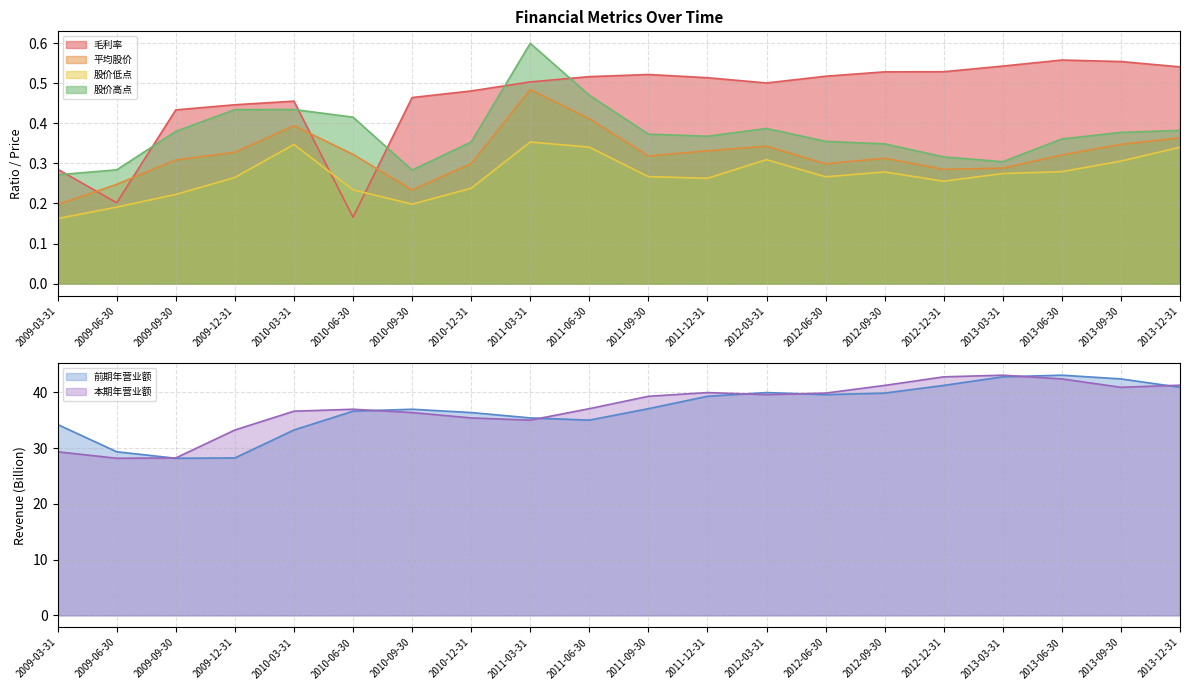

The 股价高点 series shows 0.2 at 2011-03-31. True or false?

False